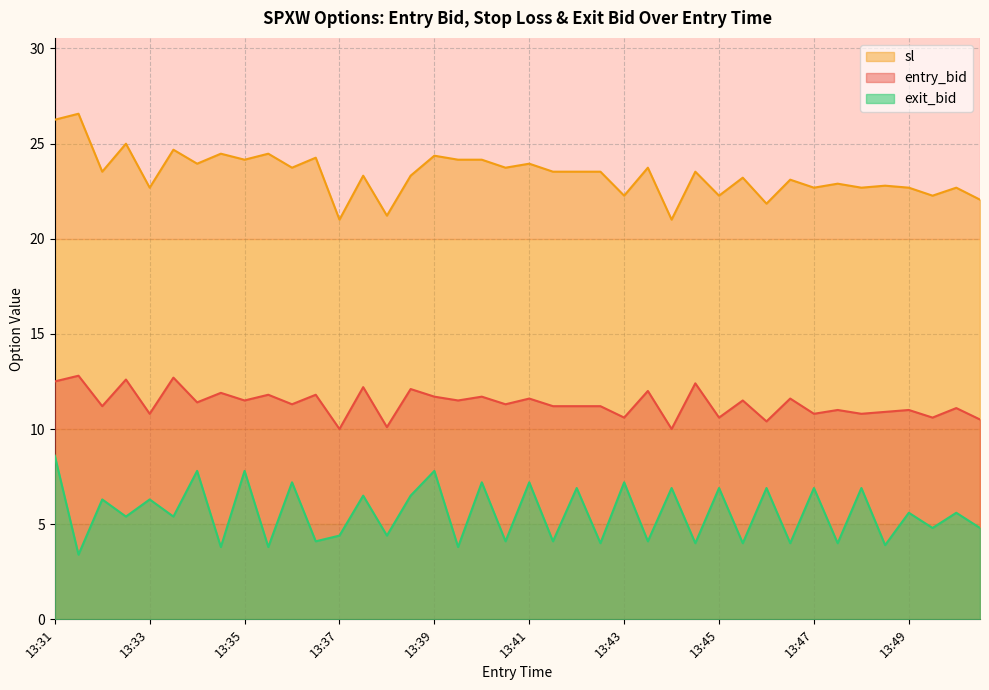

Rank the series at 13:50 from lowest to highest value.

exit_bid, entry_bid, sl